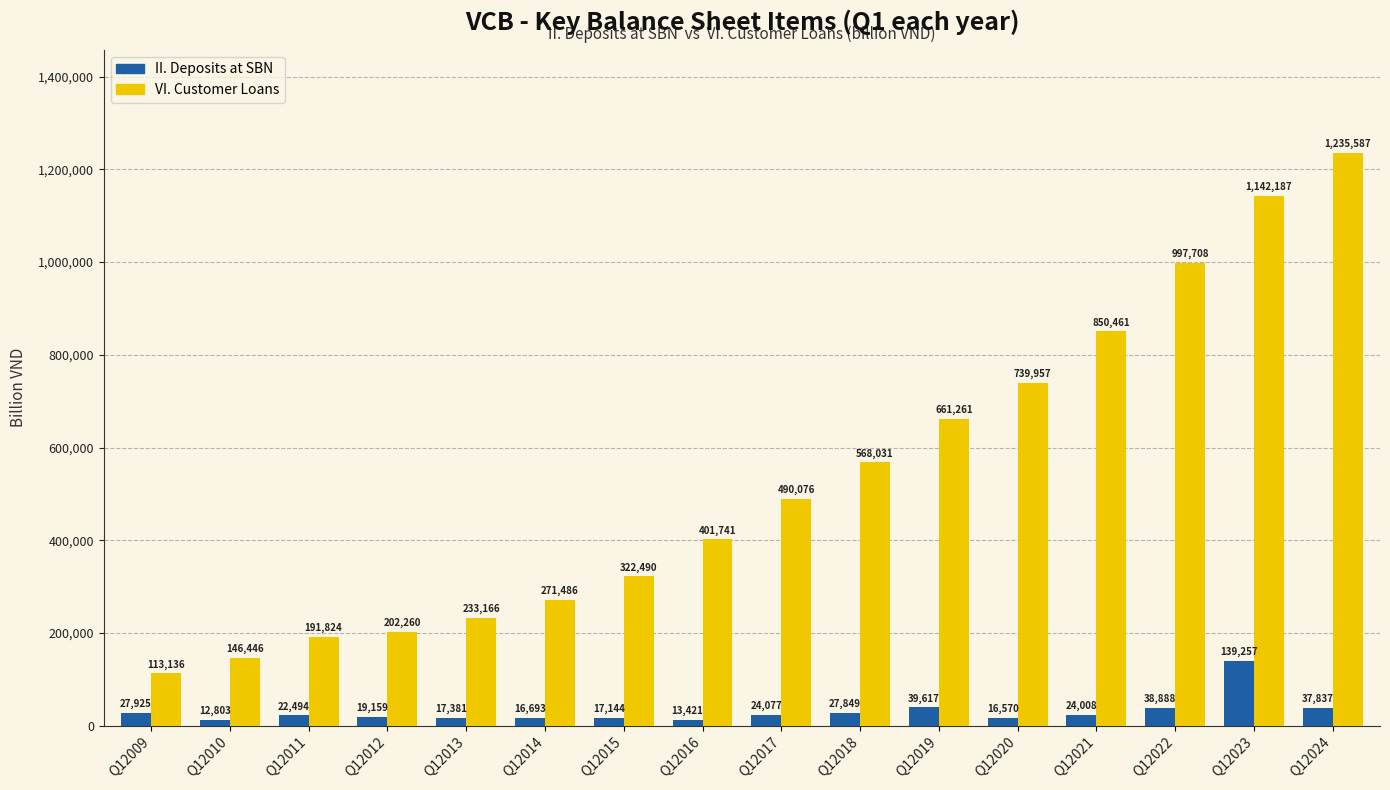

Which category has the lowest value across all series?

Q12010